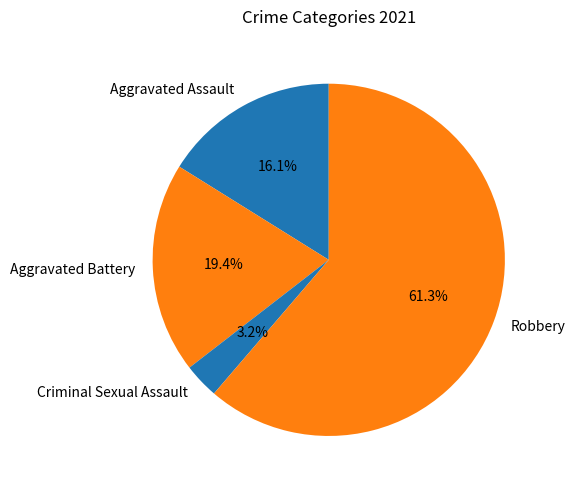

Between Robbery and Criminal Sexual Assault, which is larger?

Robbery